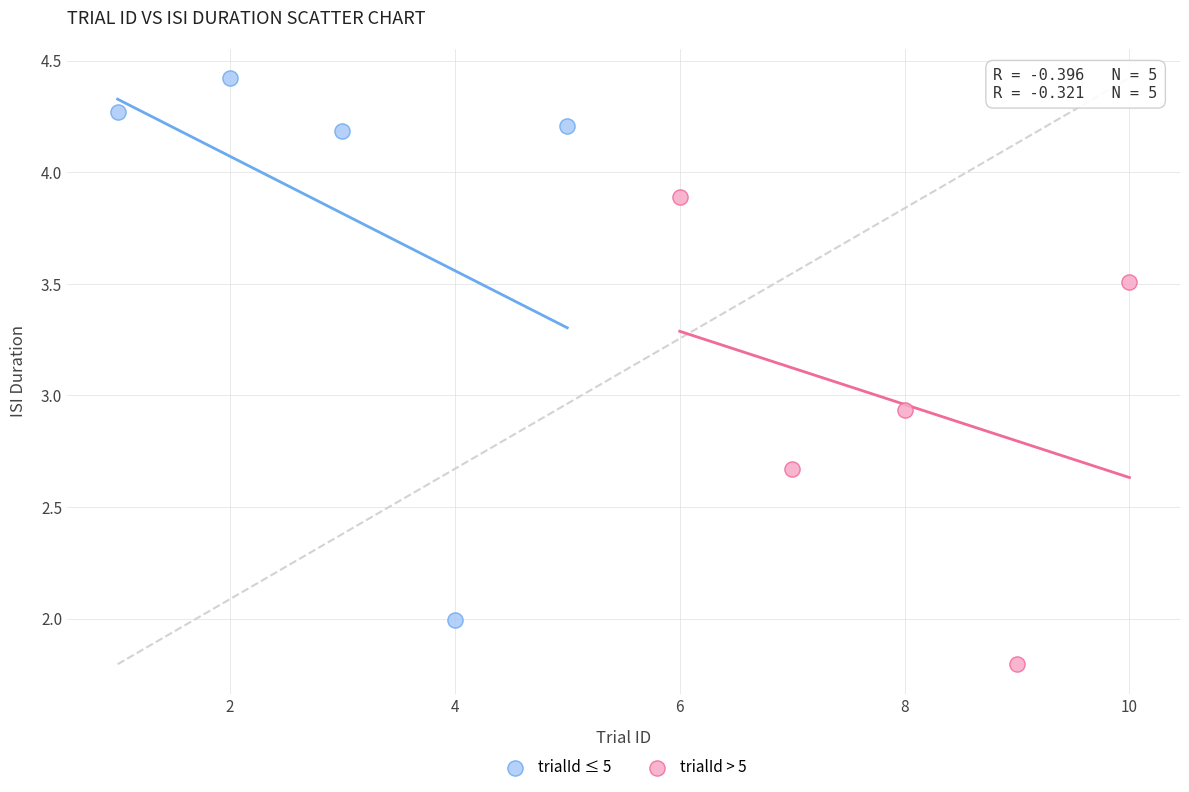

Which series contains the highest Y value?

trialId ≤ 5